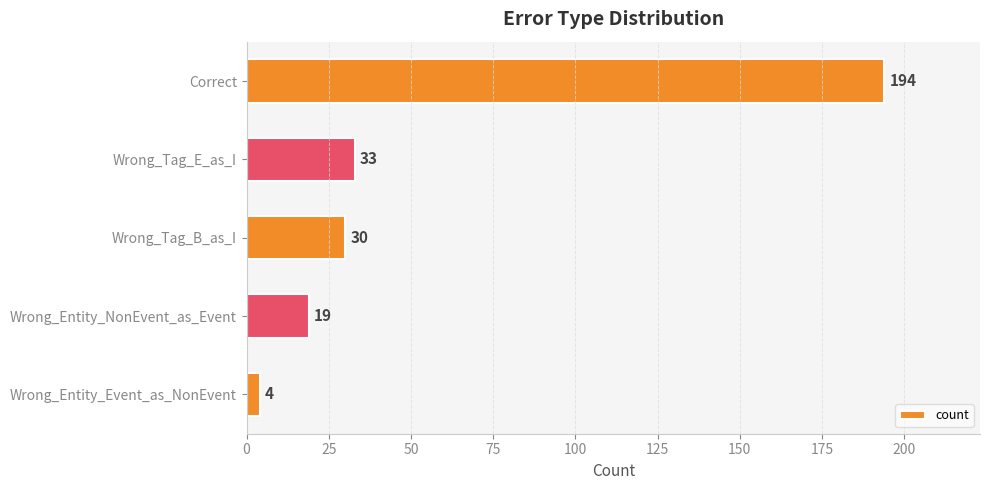

List the labels in order of value, smallest first.

Wrong_Entity_Event_as_NonEvent, Wrong_Entity_NonEvent_as_Event, Wrong_Tag_B_as_I, Wrong_Tag_E_as_I, Correct